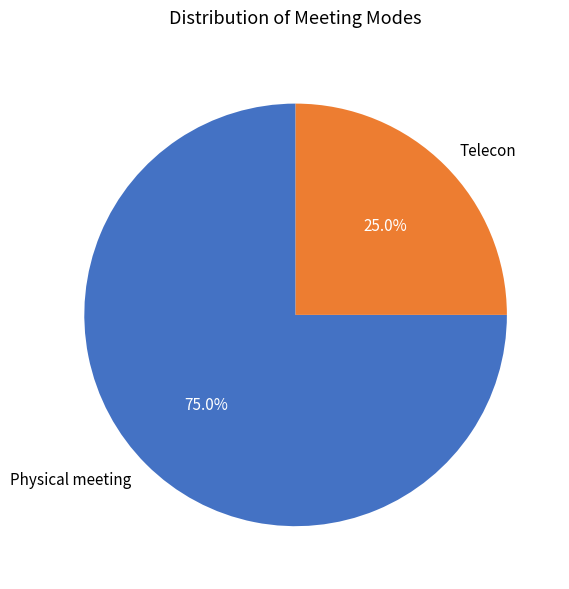

Which has a higher value, Physical meeting or Telecon?

Physical meeting